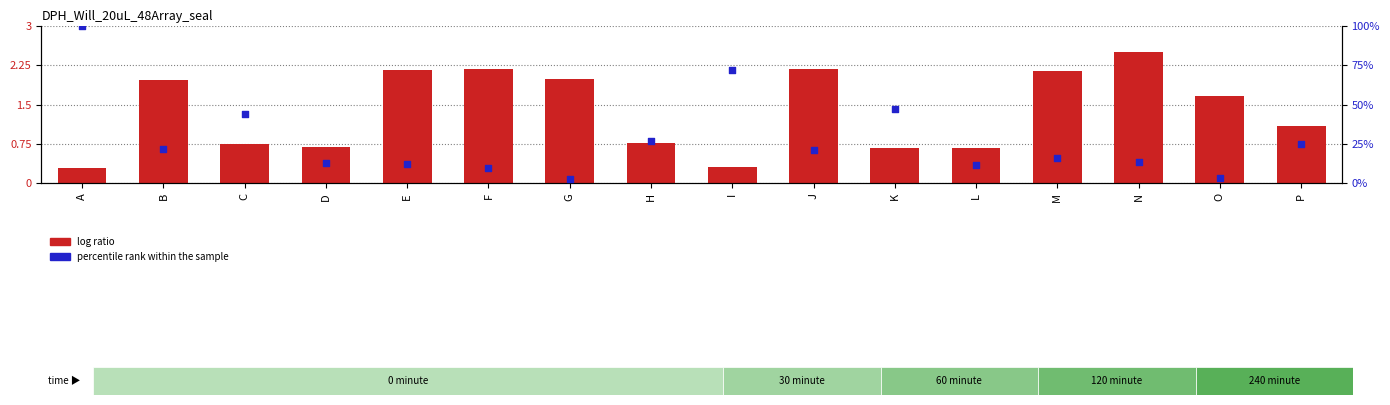

What is the total value across all series at I?

2.5